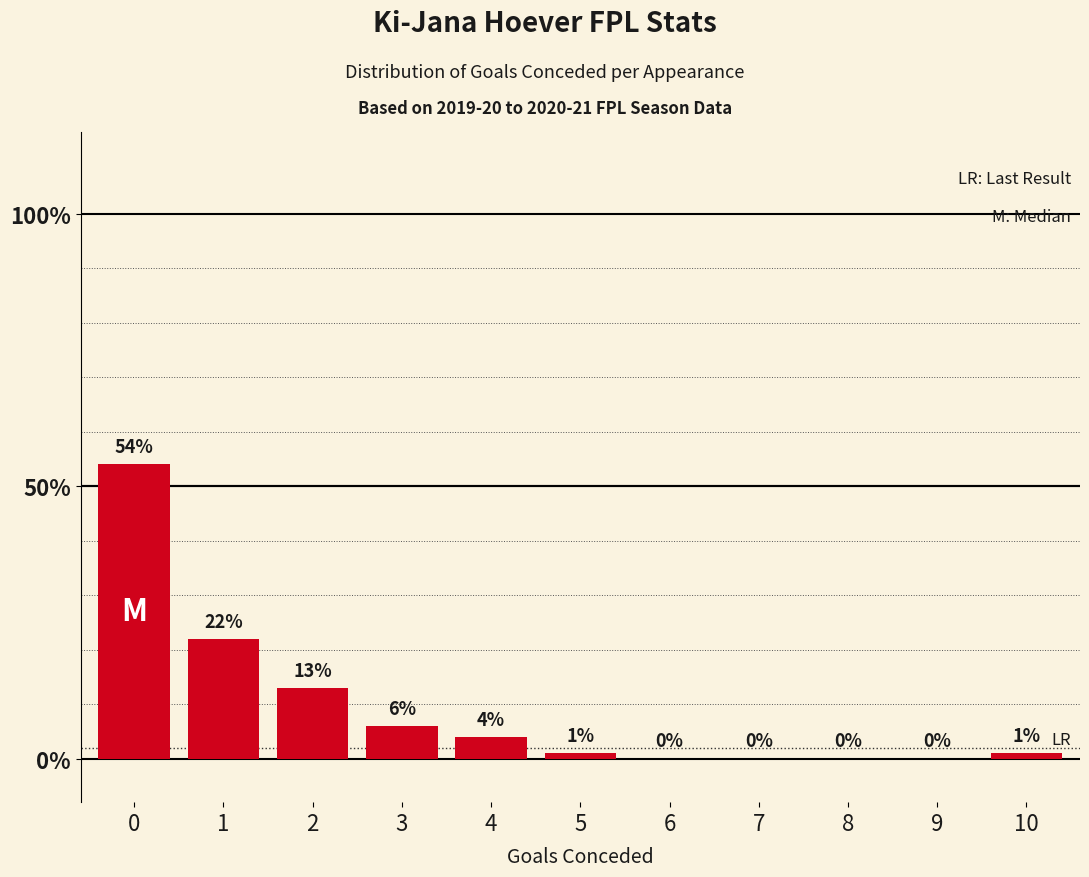

Does the chart contain stacked bars?

No